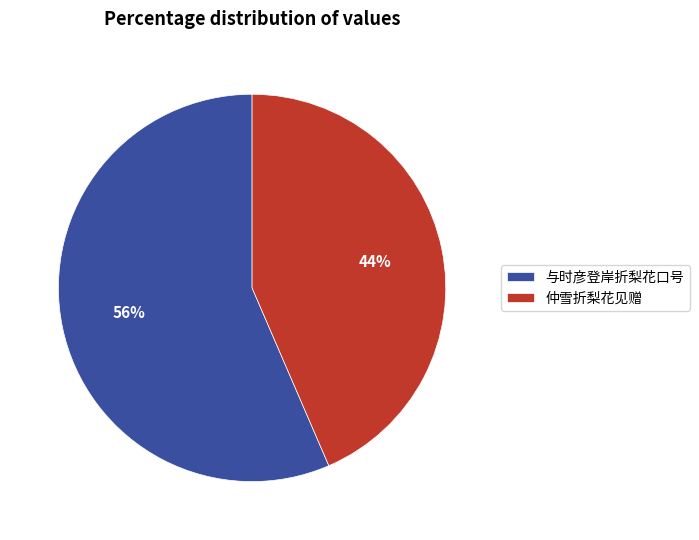

To the nearest percent, what is the average slice percentage?

50%